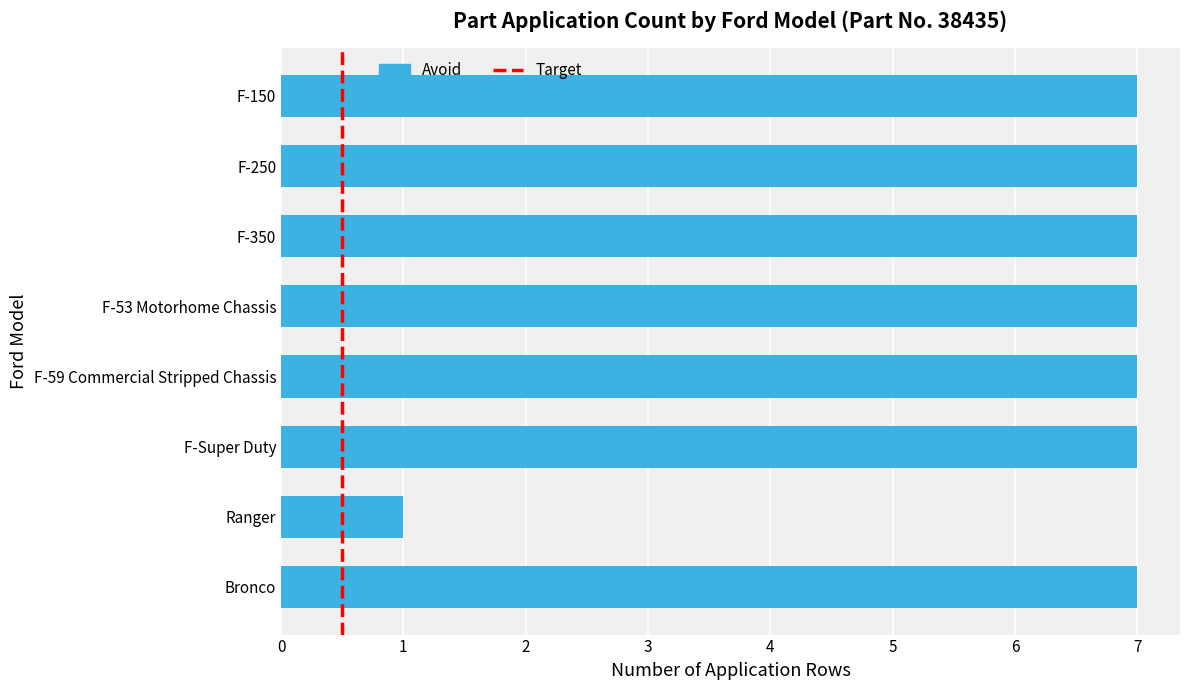

Are the bars grouped side by side (vs. stacked)?

No